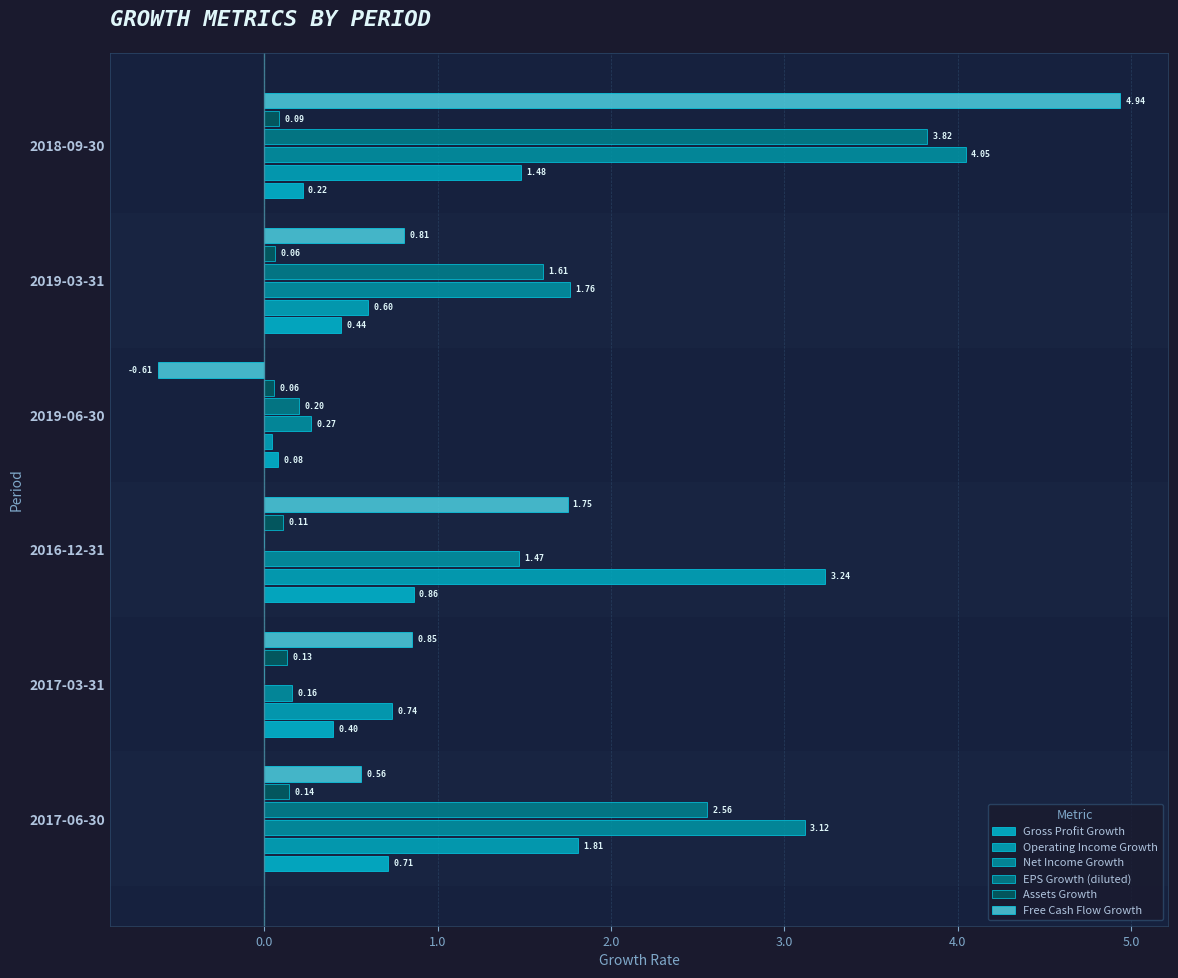

Which series has the largest total across all categories?

Net Income Growth